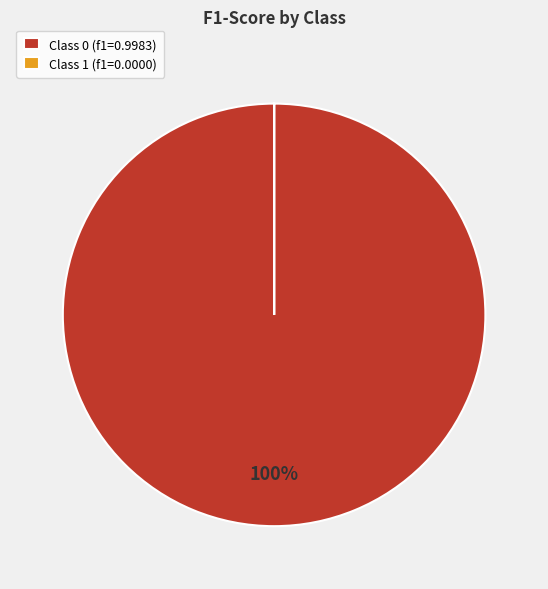

What percentage is the Class 0 (f1=0.9983) slice, to the nearest percent?

100%